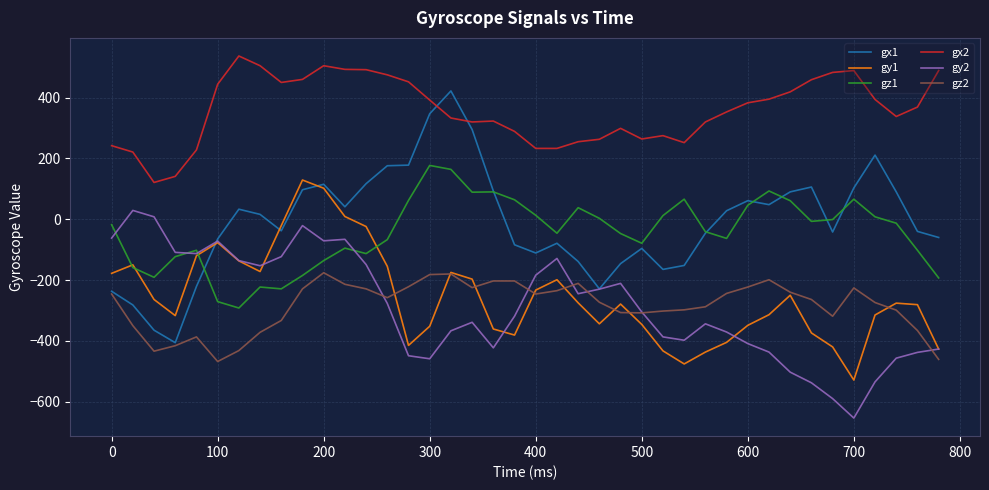

Which series has the largest range (max minus min)?

gx1